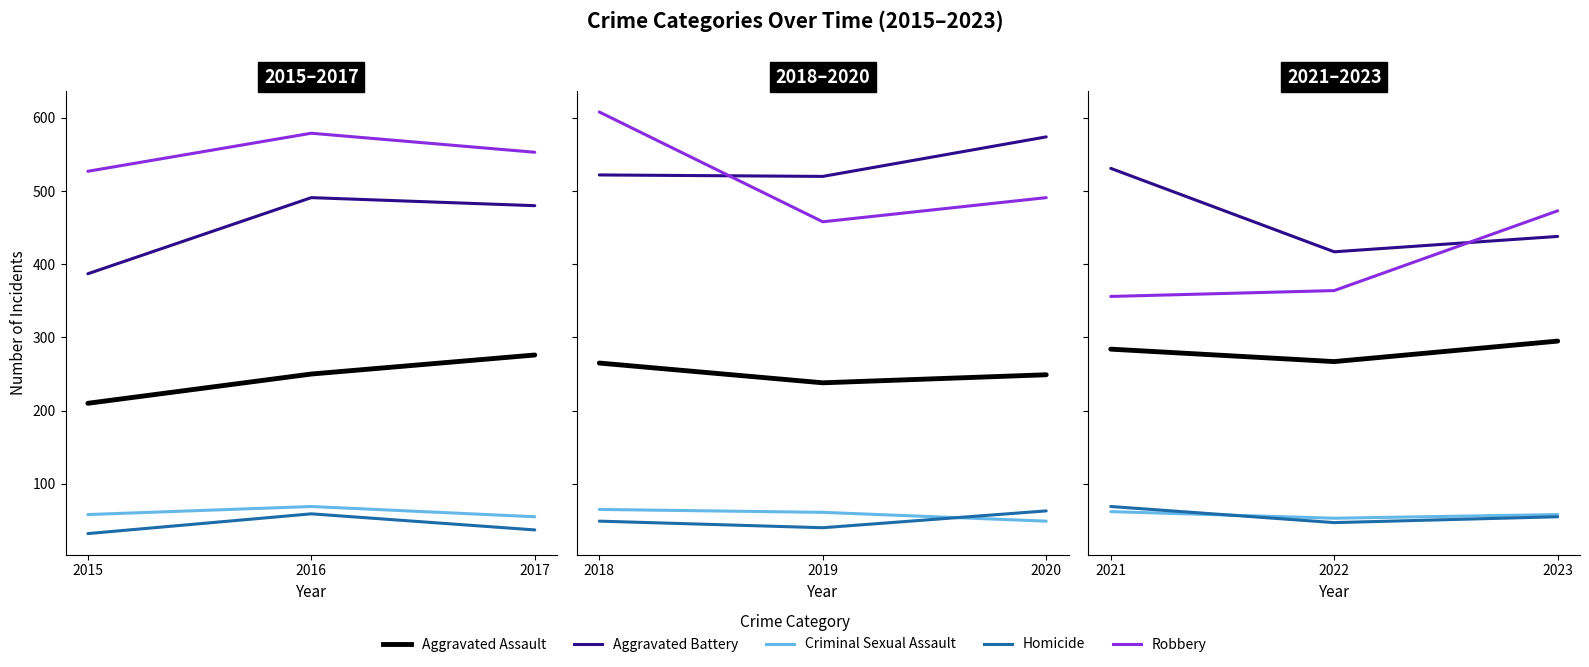

At which label does Criminal Sexual Assault first exceed 58?

2021